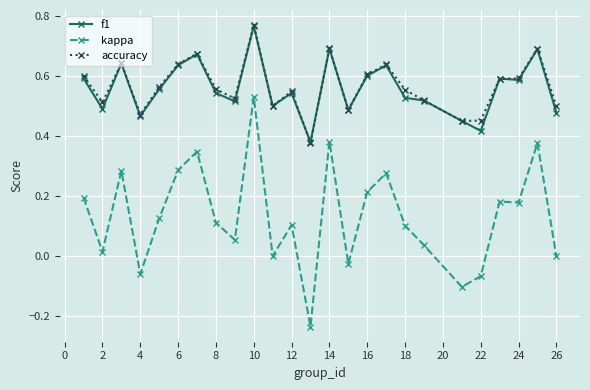

Which series has the widest spread of values?

kappa